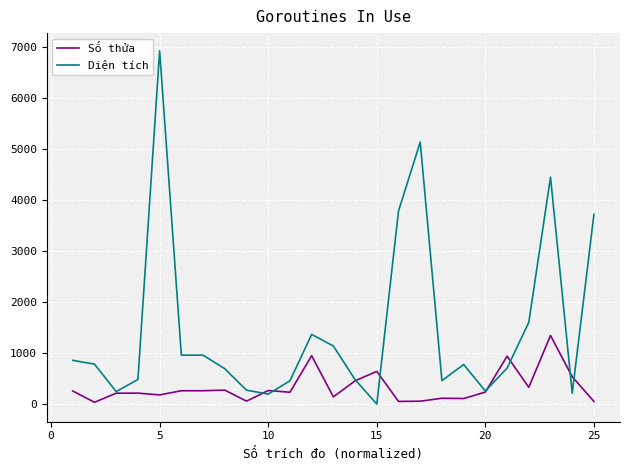

Which series has the largest range (max minus min)?

Diện tích